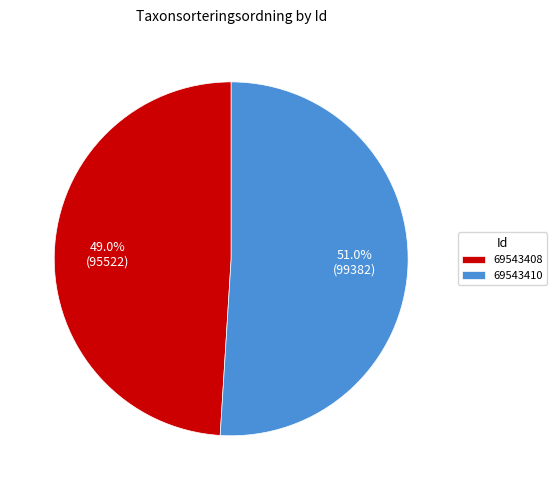

Is 69543408 the majority of the pie?

No